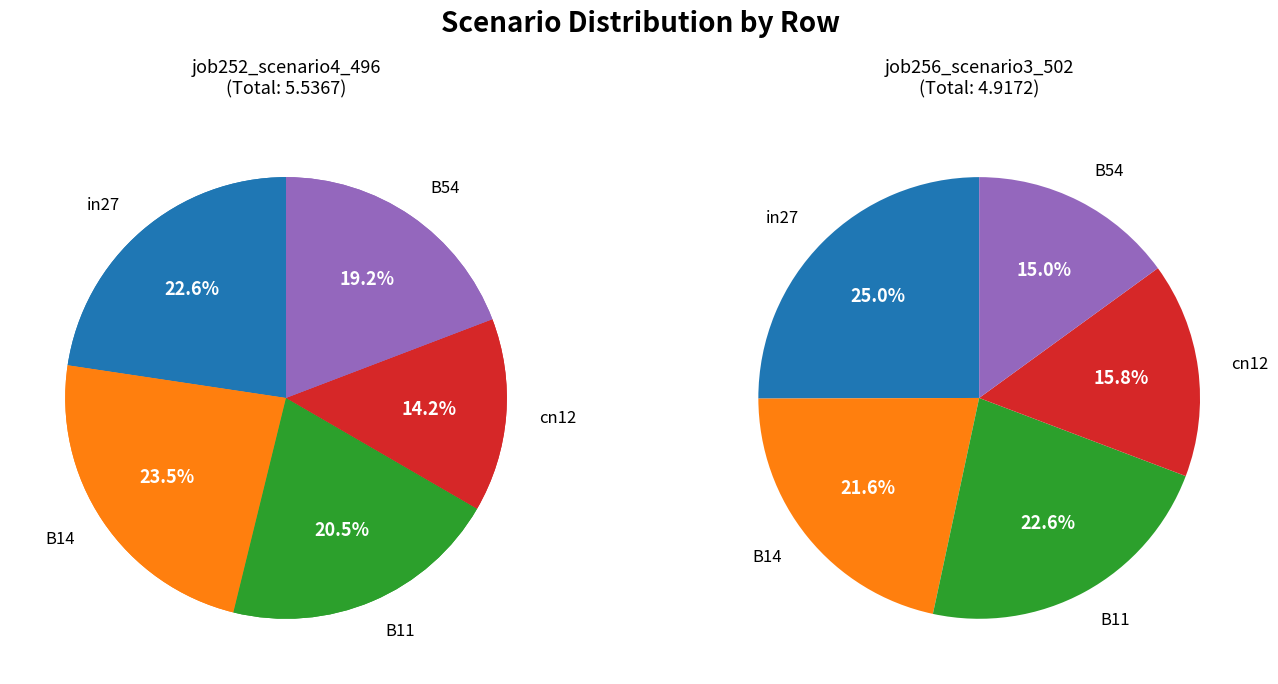

How many slices are in this pie chart?

5